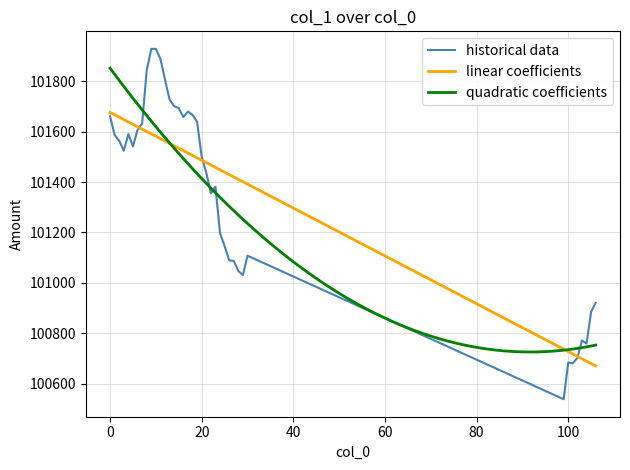

At which category does the chart reach its peak across all series?

9